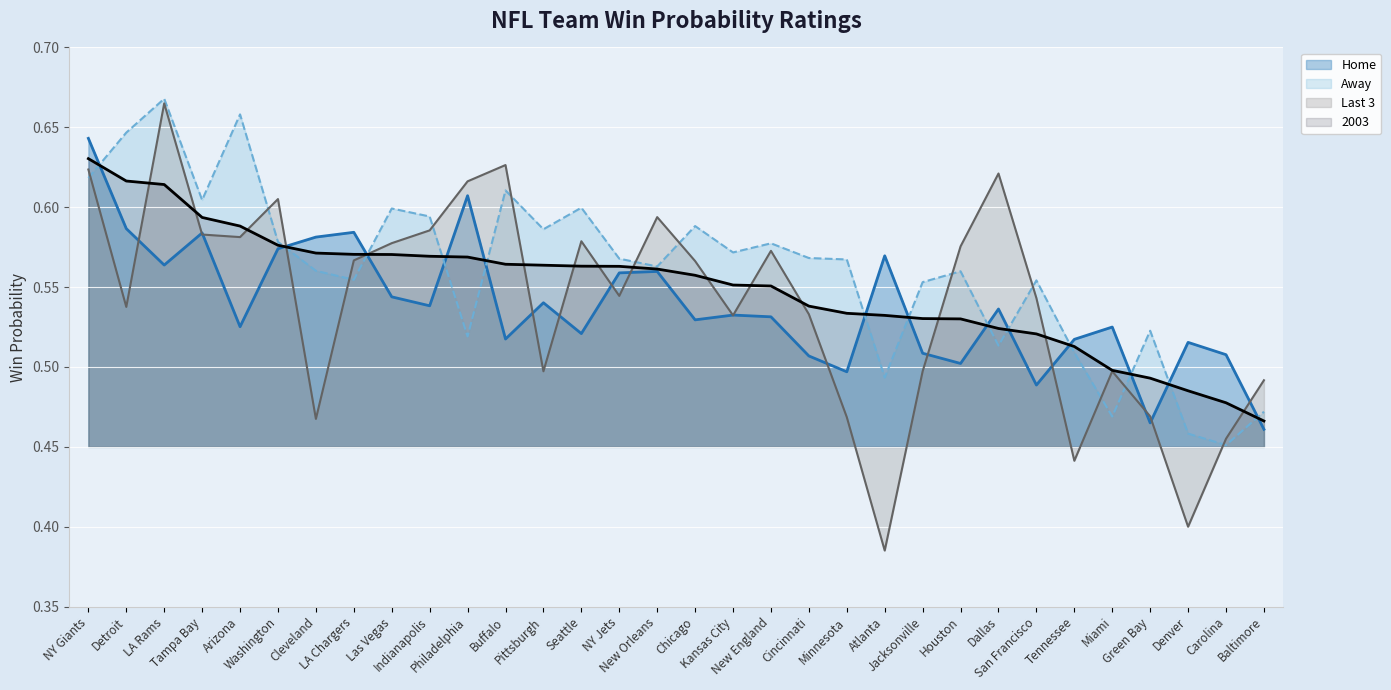

How many lines are shown in the chart?

4